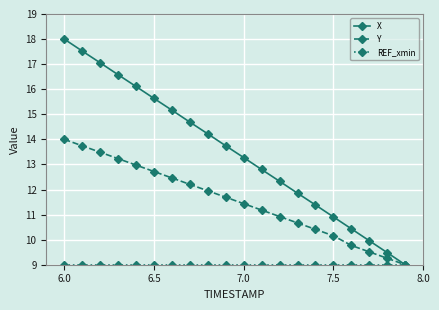

Is this an area chart (filled region under the line)?

No